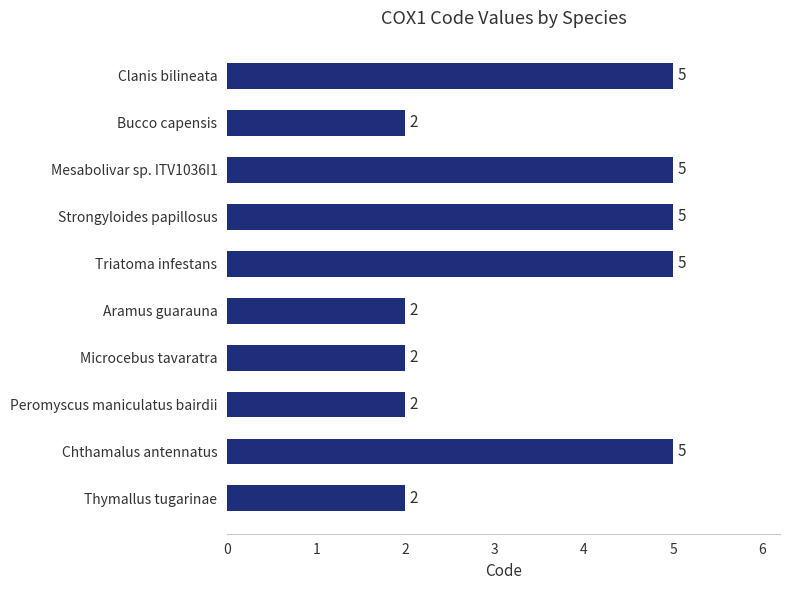

What is the value of the 7th bar from the top?

2